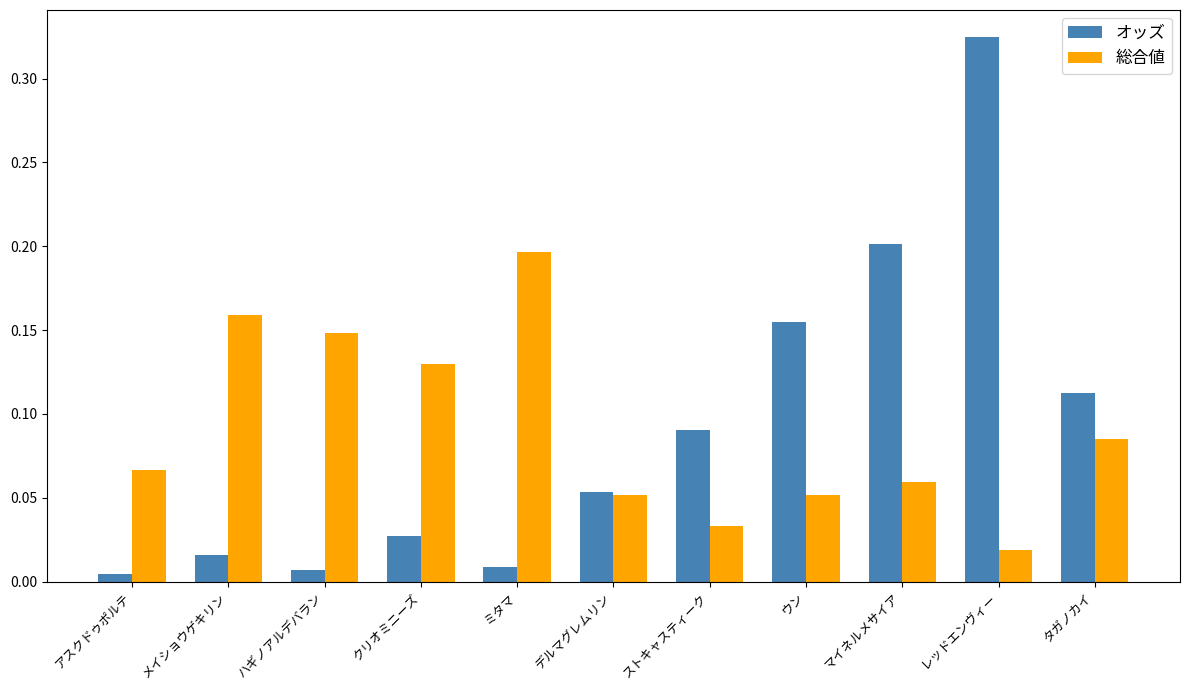

At which label does 総合値 reach its peak?

ミタマ